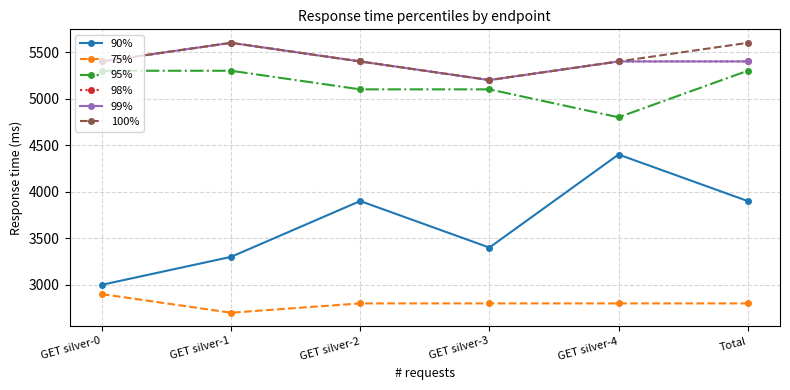

Does the chart display data point markers on the line(s)?

Yes